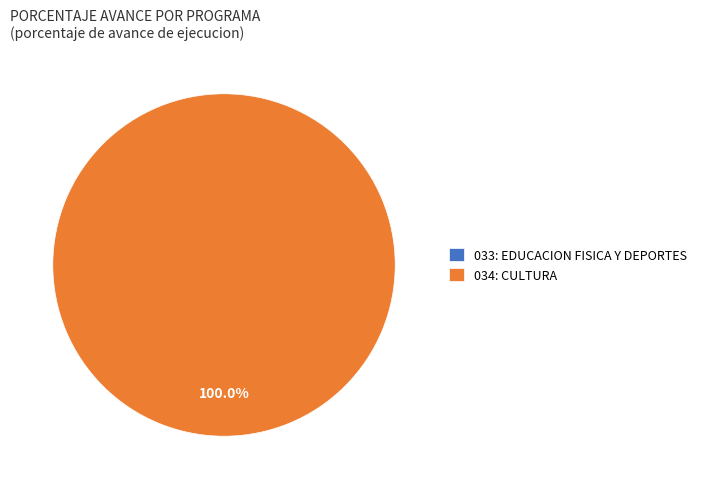

Between 033: EDUCACION FISICA Y DEPORTES and 034: CULTURA, which is larger?

034: CULTURA